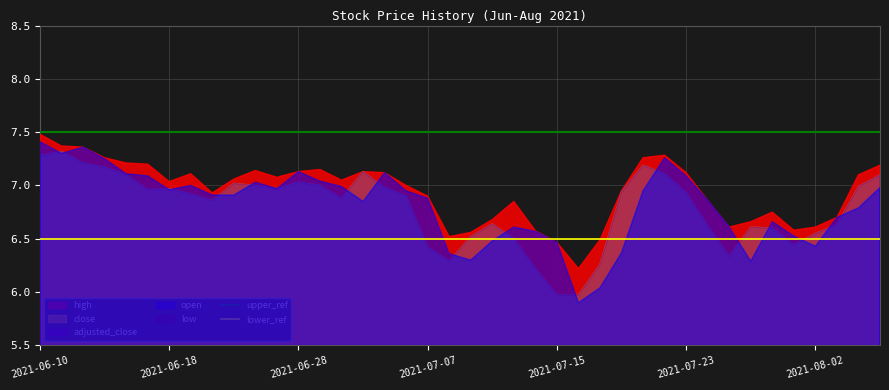

List the labels in order of upper_ref value, largest first.

2021-06-10, 2021-06-18